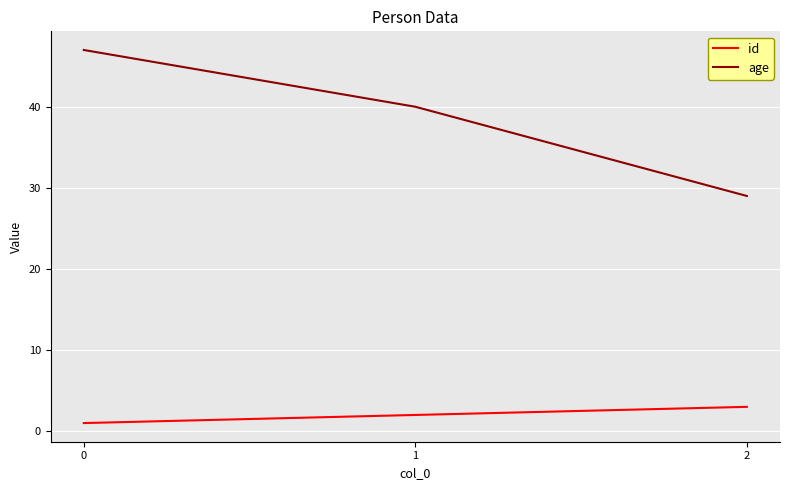

List the labels in order of age value, largest first.

0, 1, 2